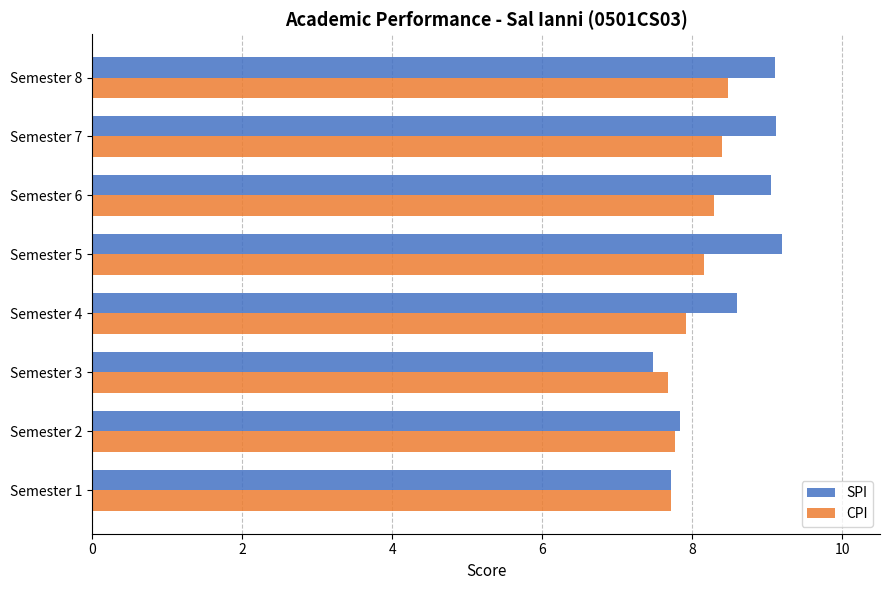

Rank the series by their average value, from highest to lowest.

SPI, CPI